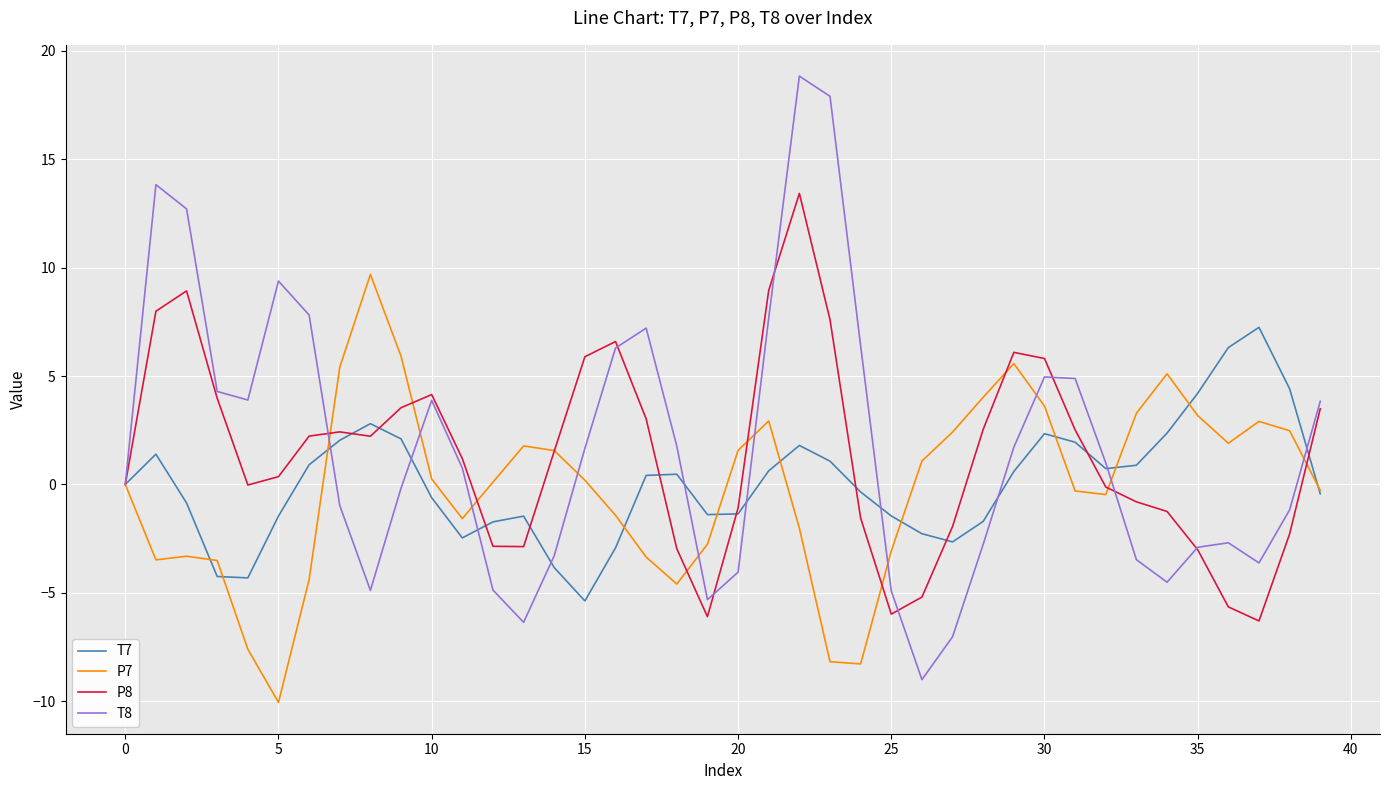

True or false: T8 has more than 2 interior local peaks.

True